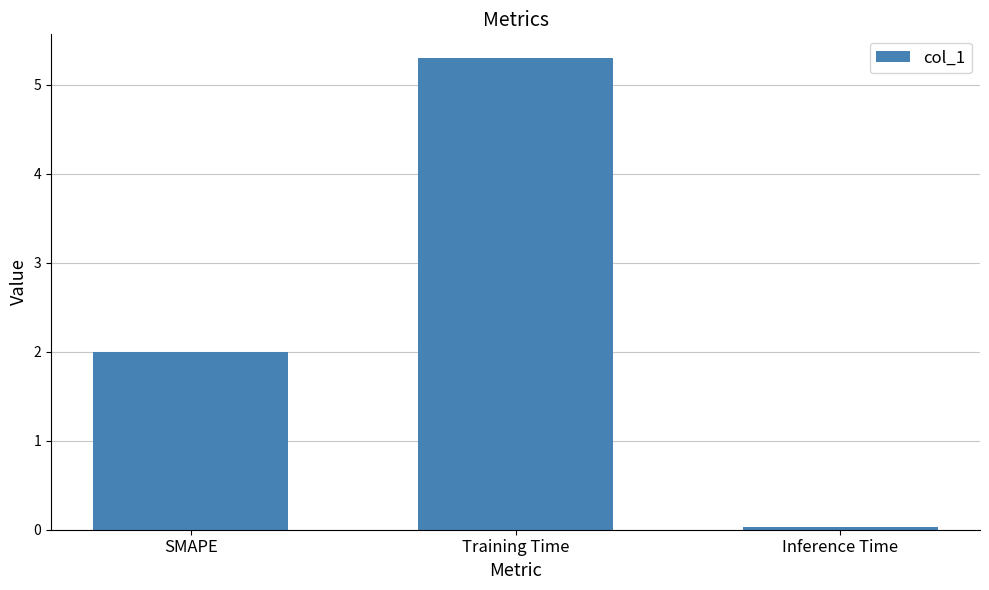

Count the number of categories in the chart.

3